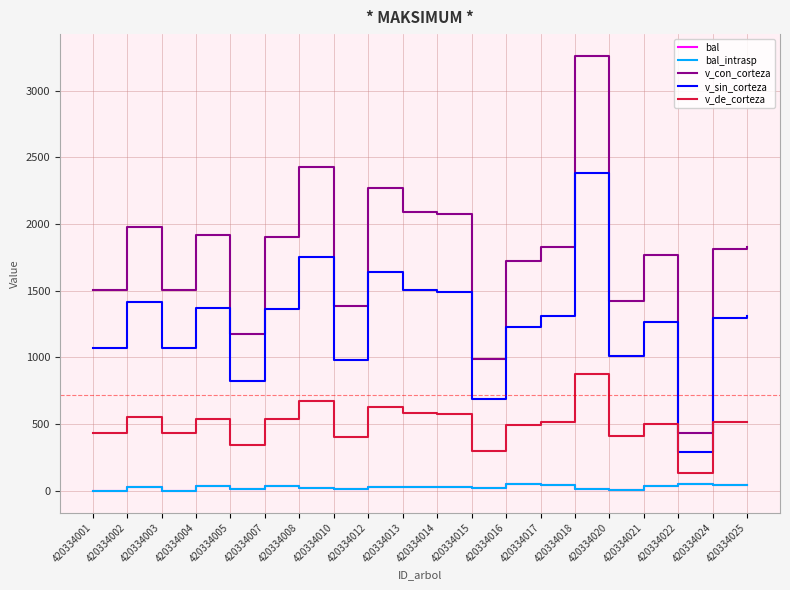

What is the average value of the v_sin_corteza series?

1264.6